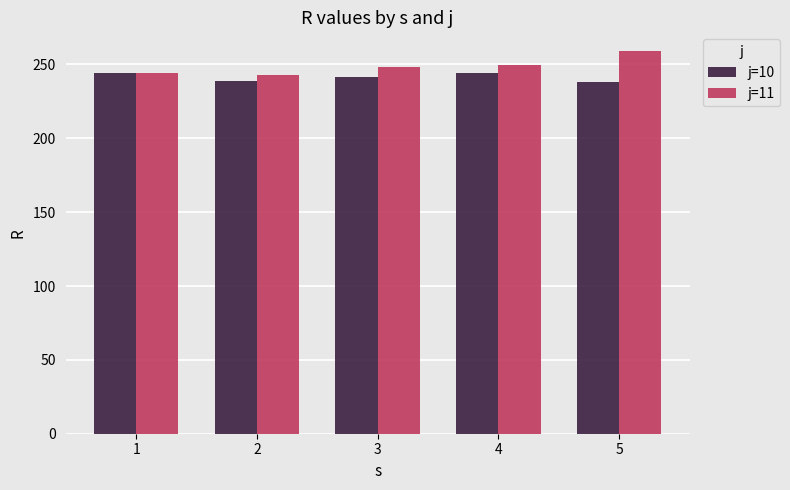

Rank the series by their maximum value, from highest to lowest.

j=11, j=10